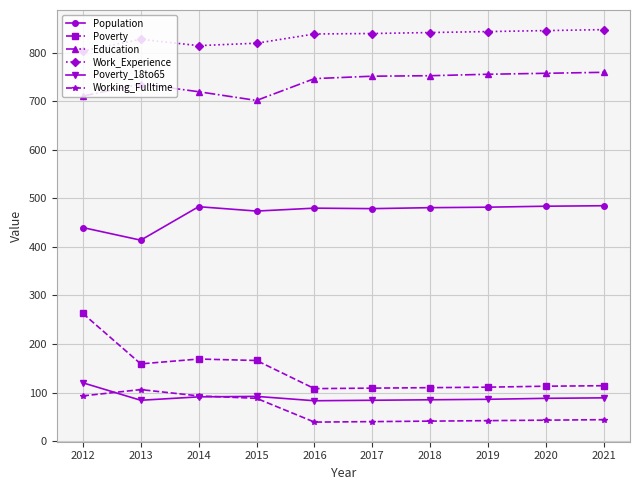

How many lines are shown in the chart?

6